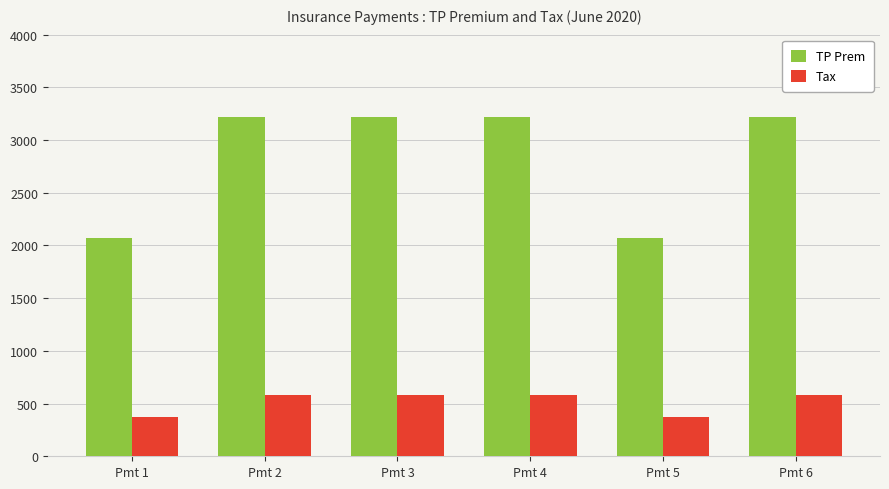

Is it true that Tax equals 378.5 at Pmt 4?

False